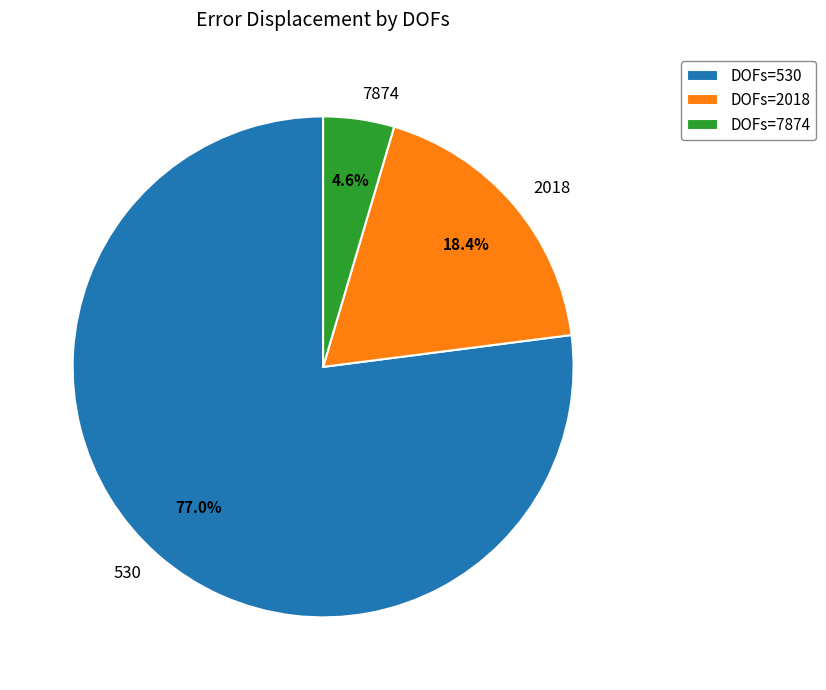

What is the largest slice in the pie chart?

530